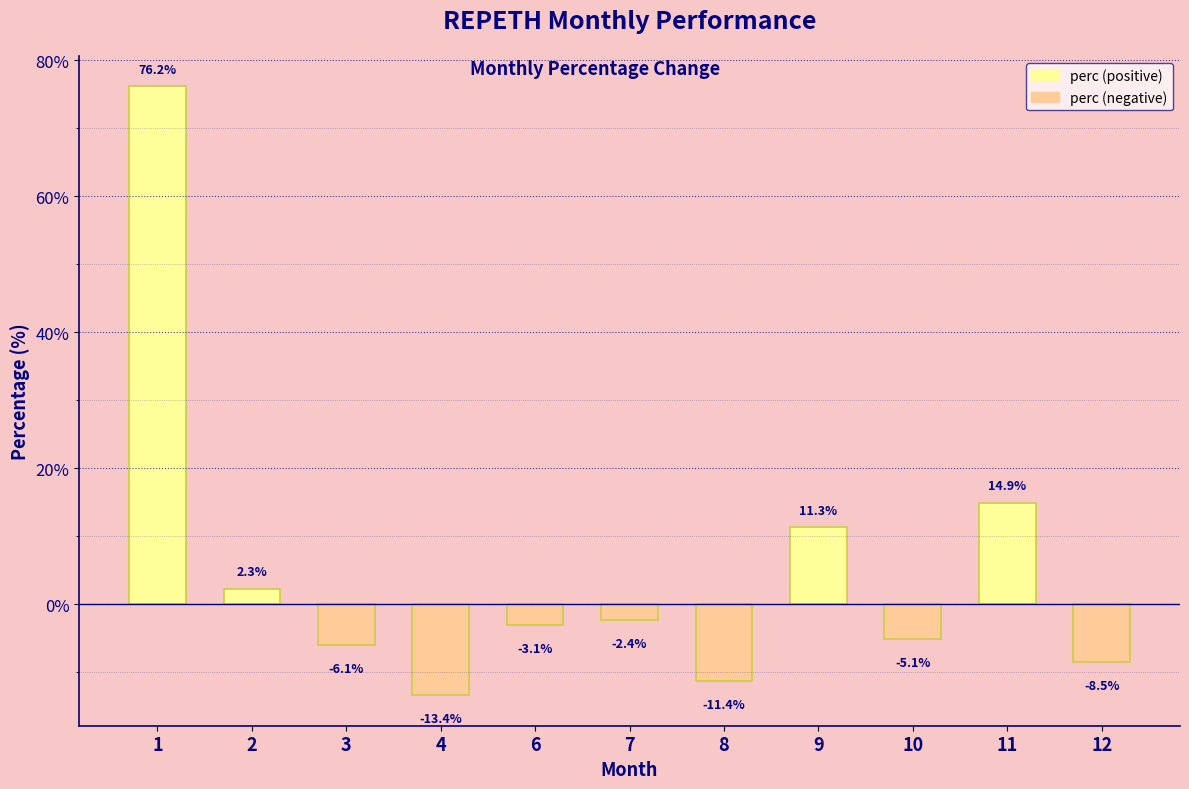

Is it true that the value at 8 is -18.1?

False